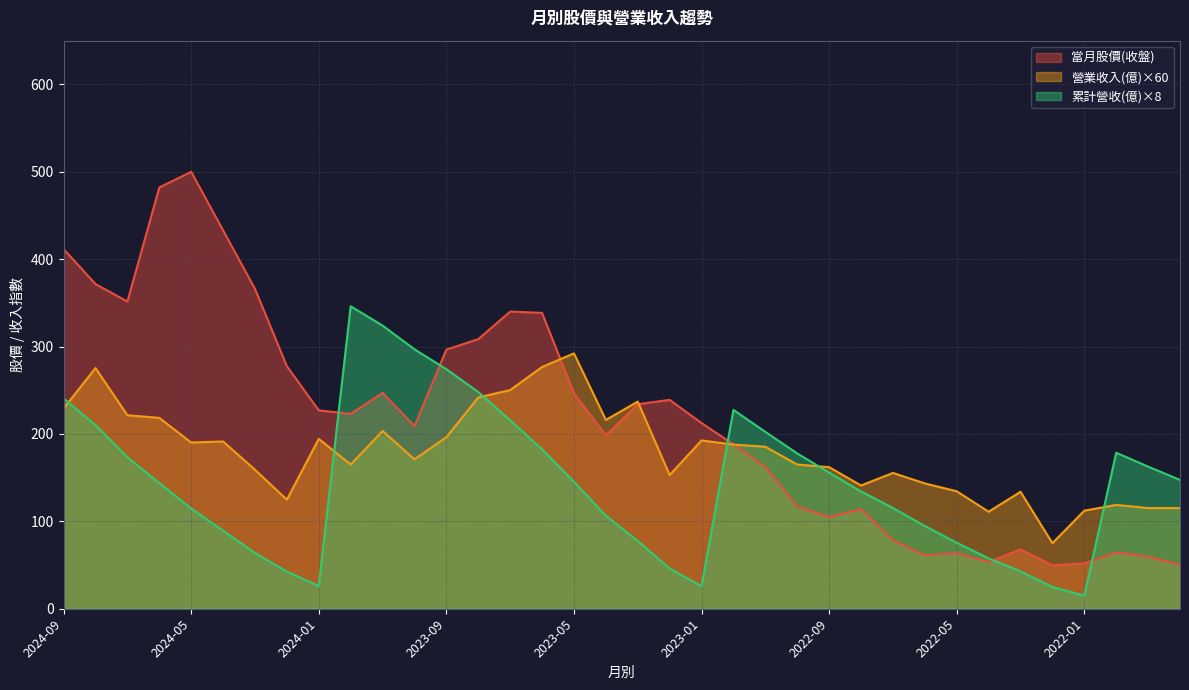

What is the label of the 25th point from the right?

2023-10